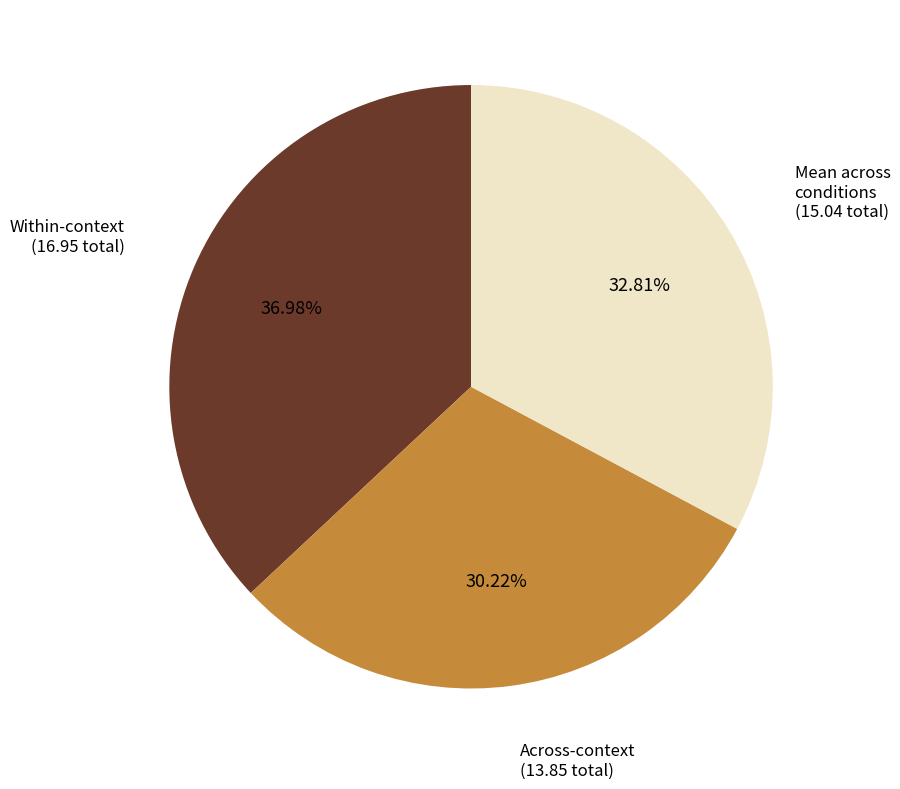

Is there a majority slice in this chart?

No